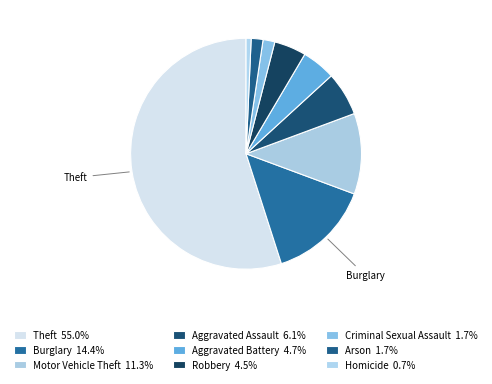

Combined, what portion of the pie is Aggravated Assault and Homicide?

6.8%